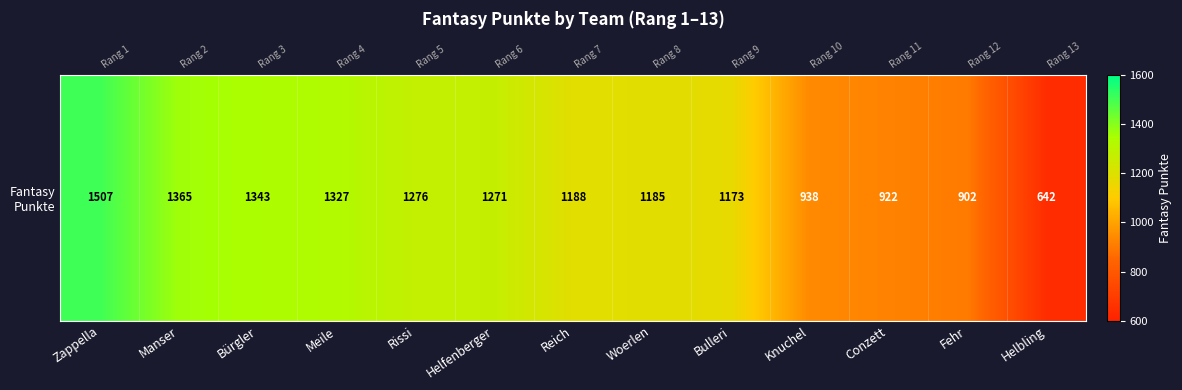

True or false: the data shows 938 at Knuchel.

True